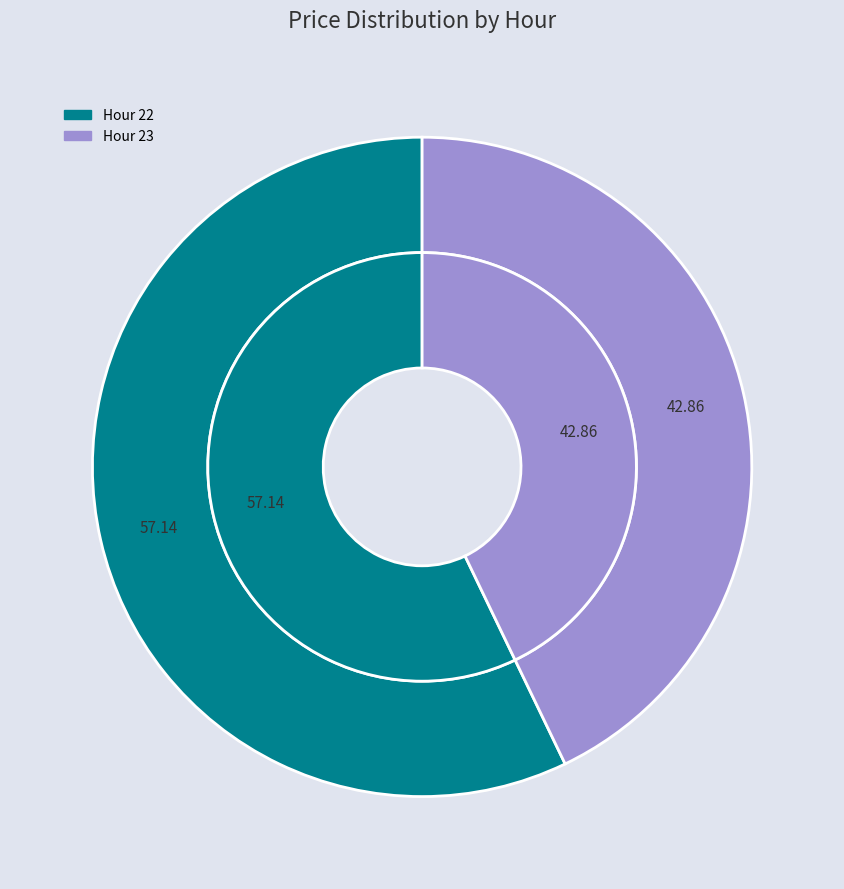

What percentage is the Hour 22 slice, to the nearest percent?

57%